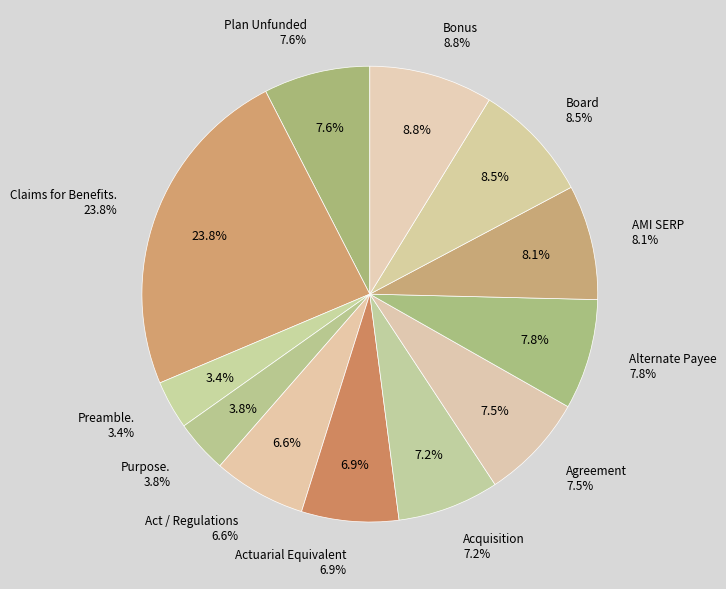

To the nearest percent, what is the difference between the Act / Regulations and Bonus slice percentages?

2%